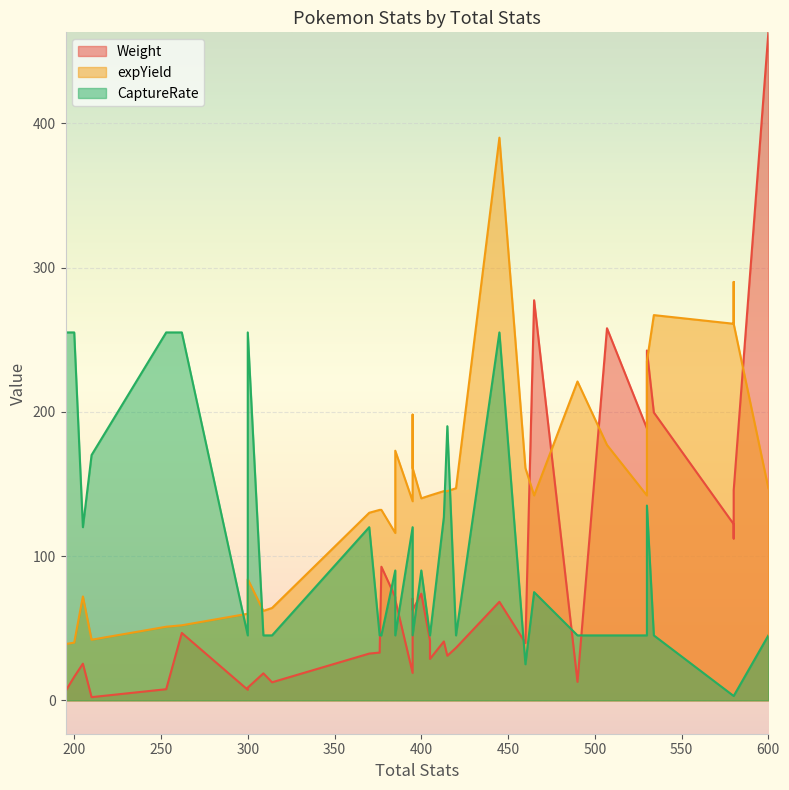

Which series has the largest total across all categories?

expYield